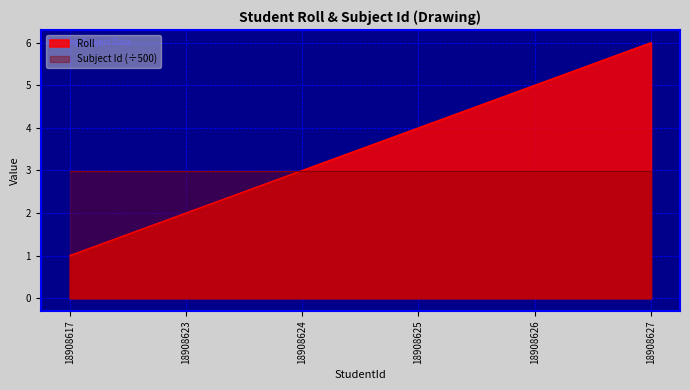

What is the sum of all values?

21